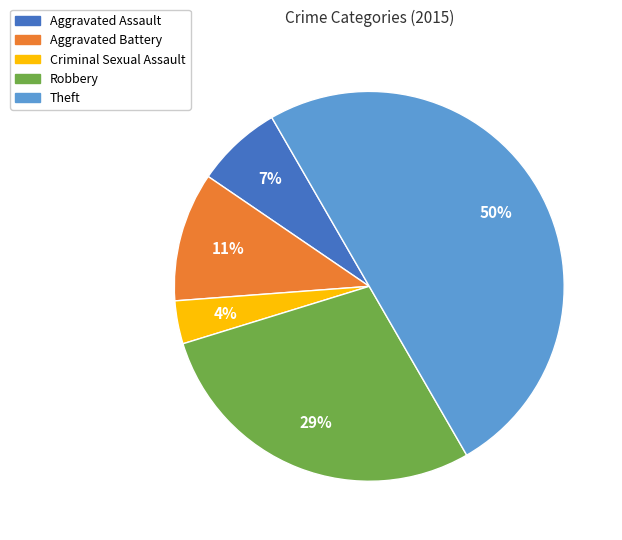

To the nearest percent, what is the average slice percentage?

20%